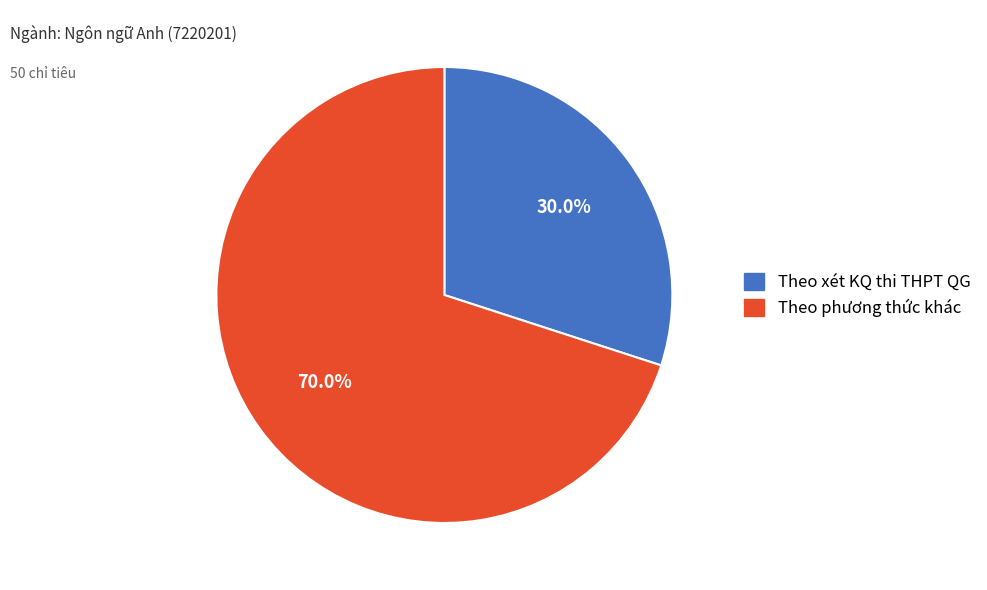

Which has a higher value, Theo xét KQ thi THPT QG or Theo phương thức khác?

Theo phương thức khác